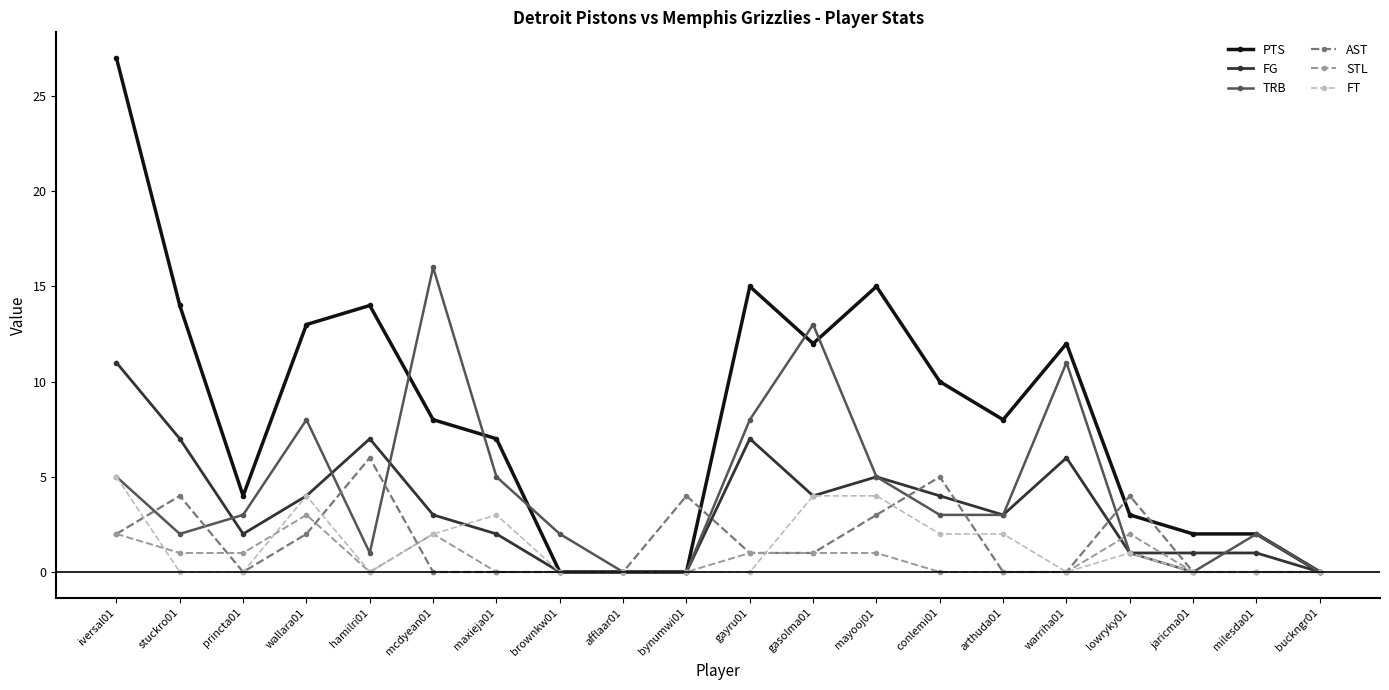

At which label does AST reach its peak?

hamilri01